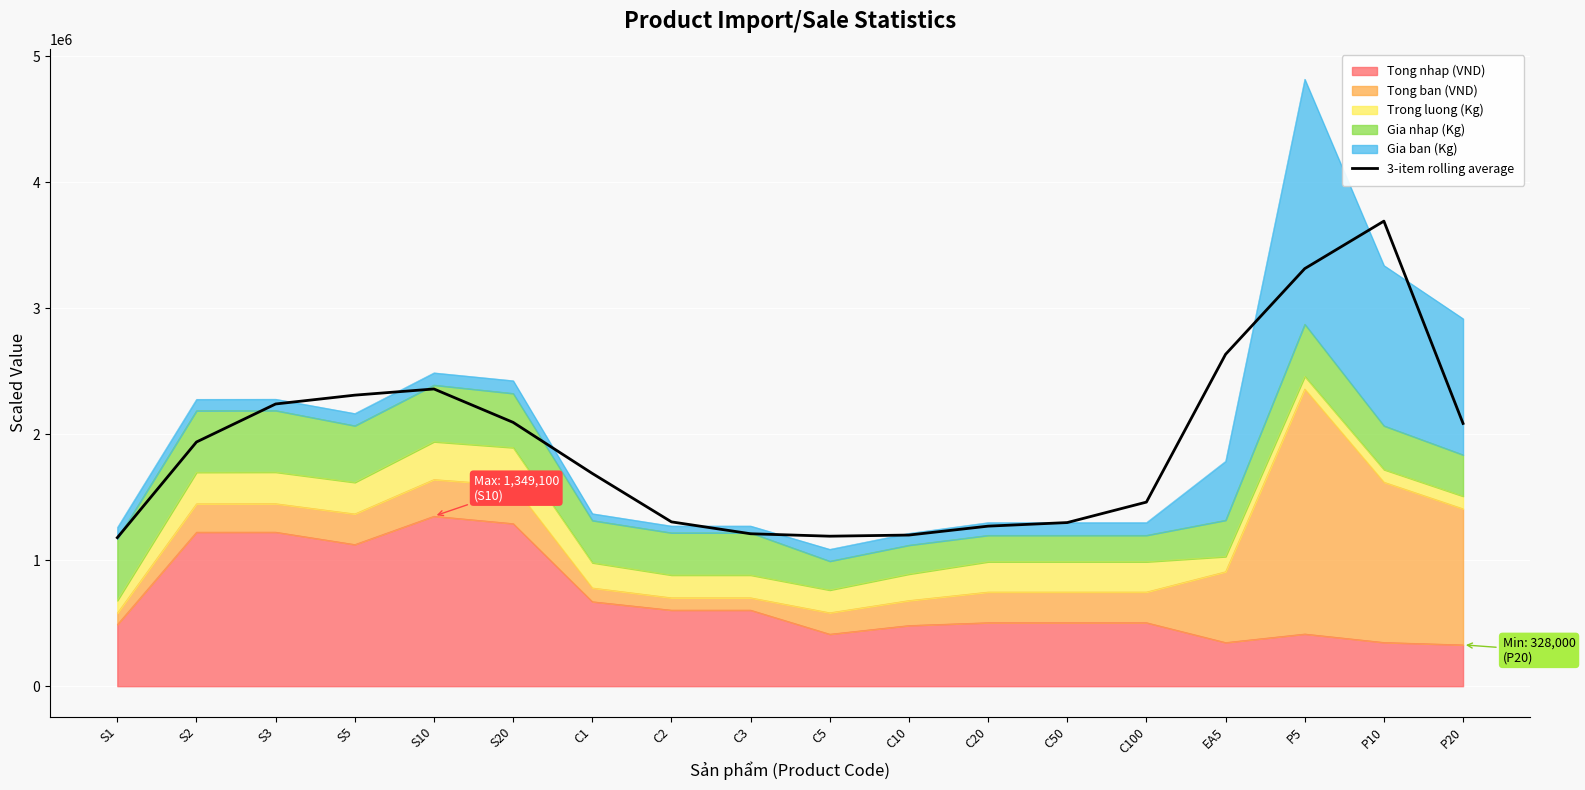

List the labels in order of value, smallest first.

S1, C5, C10, C3, C20, C50, C2, C100, C1, S2, P20, S20, S3, S5, S10, EA5, P5, P10